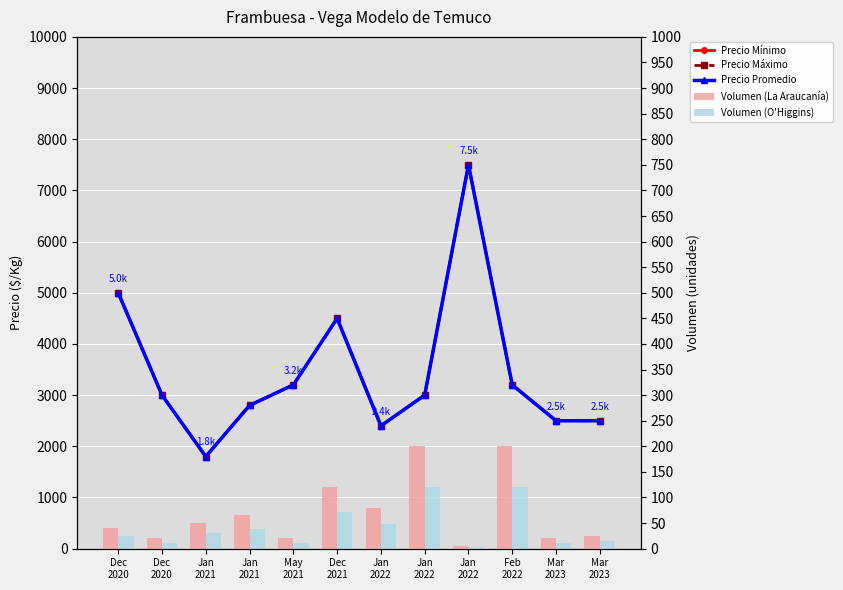

List the labels in order of Volumen (La Araucanía) value, largest first.

Jan
2022, Feb
2022, Dec
2021, Jan
2022, Jan
2021, Jan
2021, Dec
2020, Mar
2023, Dec
2020, May
2021, Mar
2023, Jan
2022